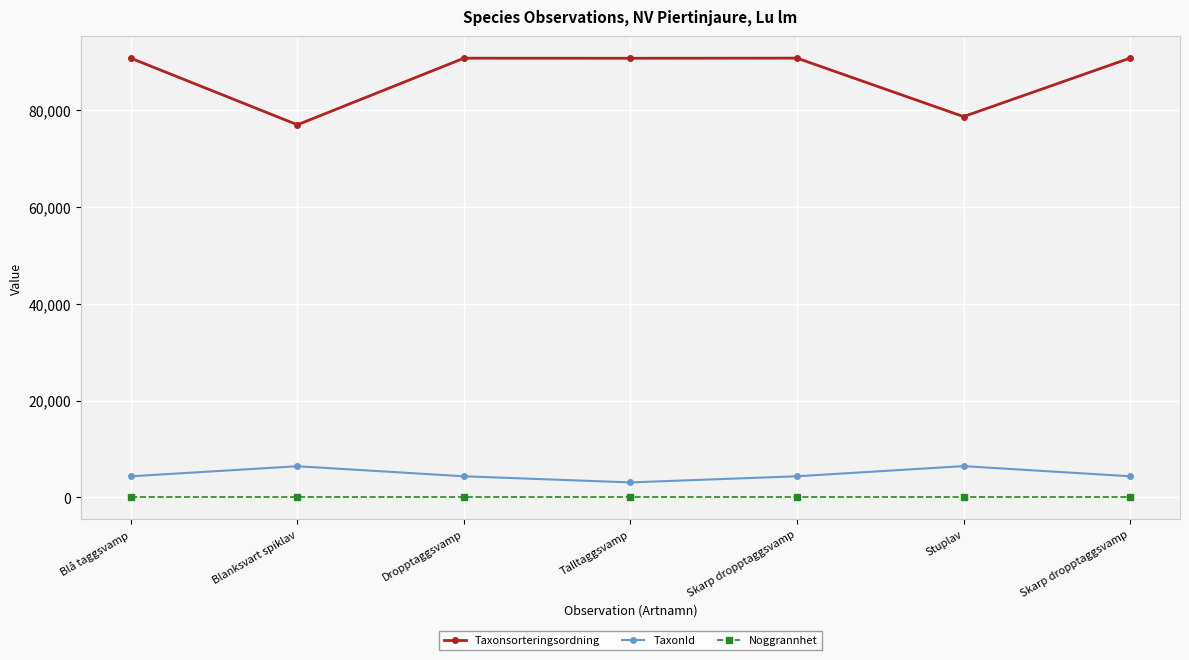

Reading left to right, what are all the values shown in this chart?

Taxonsorteringsordning: Blå taggsvamp=90647	Blanksvart spiklav=76909	Dropptaggsvamp=90653	Talltaggsvamp=90639	Skarp dropptaggsvamp=90665	Stuplav=78596	Skarp dropptaggsvamp=90665
TaxonId: Blå taggsvamp=4362	Blanksvart spiklav=6437	Dropptaggsvamp=4364	Talltaggsvamp=3100	Skarp dropptaggsvamp=4366	Stuplav=6462	Skarp dropptaggsvamp=4366
Noggrannhet: Blå taggsvamp=25	Blanksvart spiklav=25	Dropptaggsvamp=25	Talltaggsvamp=25	Skarp dropptaggsvamp=25	Stuplav=25	Skarp dropptaggsvamp=25